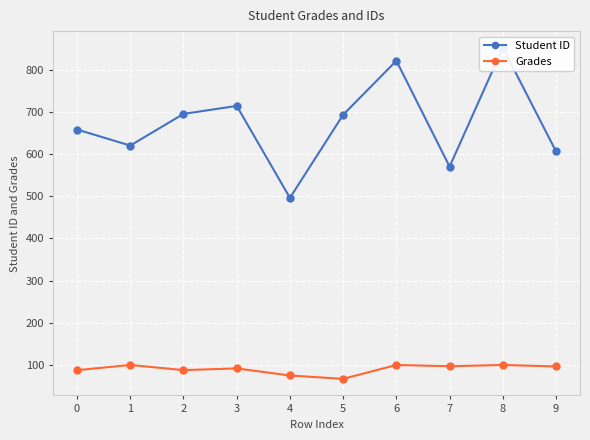

True or false: Student ID and Grades intersect in this chart.

False